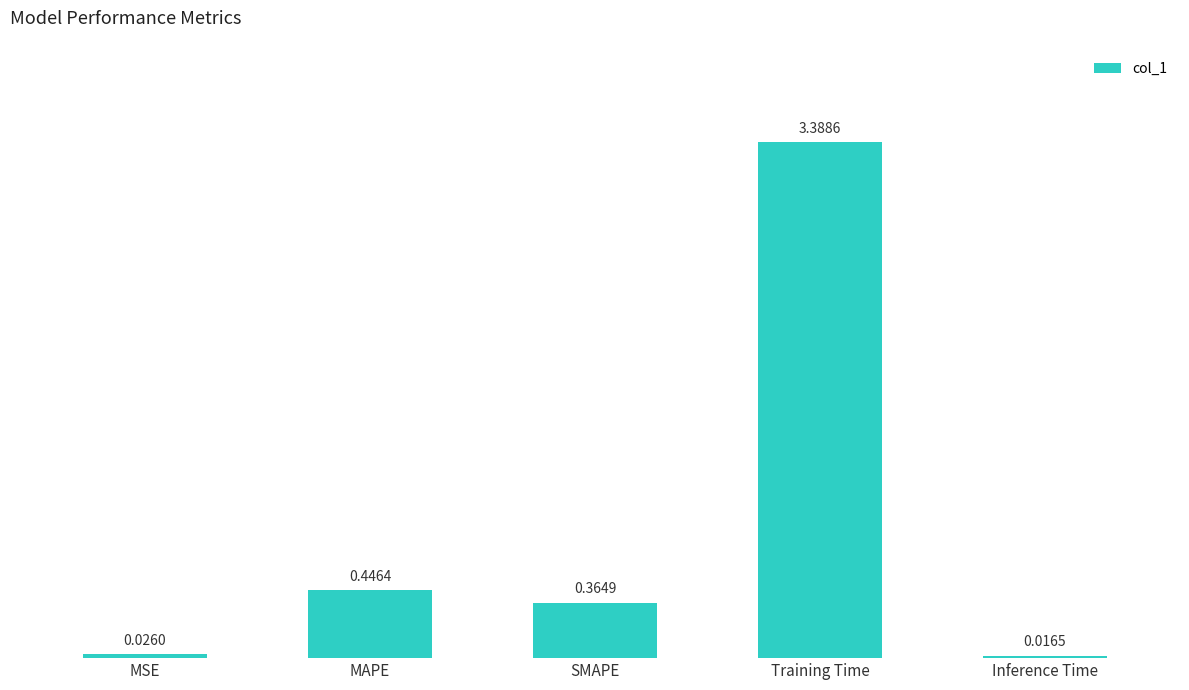

Where is the data nearest to the value 1?

MAPE